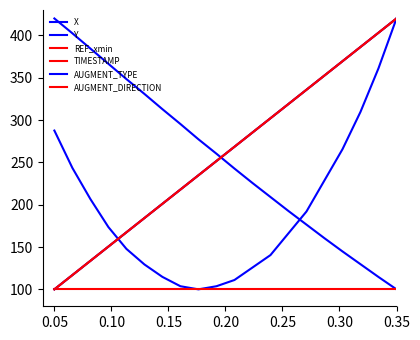

After their last crossing, which series has the higher values: X or TIMESTAMP?

TIMESTAMP